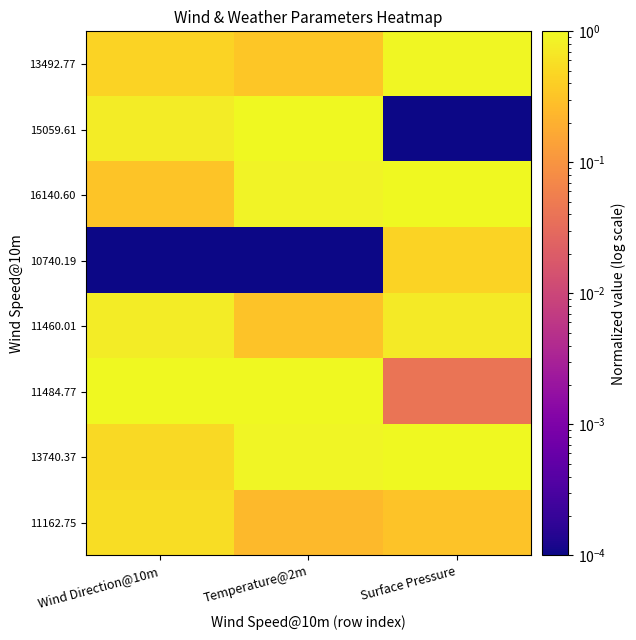

Reading left to right, transcribe all the data shown in this chart.

11162.75: Wind Direction@10m=0.6	Temperature@2m=0.3	Surface Pressure=0.3
13740.37: Wind Direction@10m=0.5	Temperature@2m=0.9	Surface Pressure=1.0
11484.77: Wind Direction@10m=1.0	Temperature@2m=1.0	Surface Pressure=0.0
11460.01: Wind Direction@10m=0.8	Temperature@2m=0.3	Surface Pressure=0.7
10740.19: Wind Direction@10m=0.0	Temperature@2m=0.0	Surface Pressure=0.4
16140.60: Wind Direction@10m=0.3	Temperature@2m=0.9	Surface Pressure=1.0
15059.61: Wind Direction@10m=0.8	Temperature@2m=1.0	Surface Pressure=0.0
13492.77: Wind Direction@10m=0.4	Temperature@2m=0.3	Surface Pressure=0.9